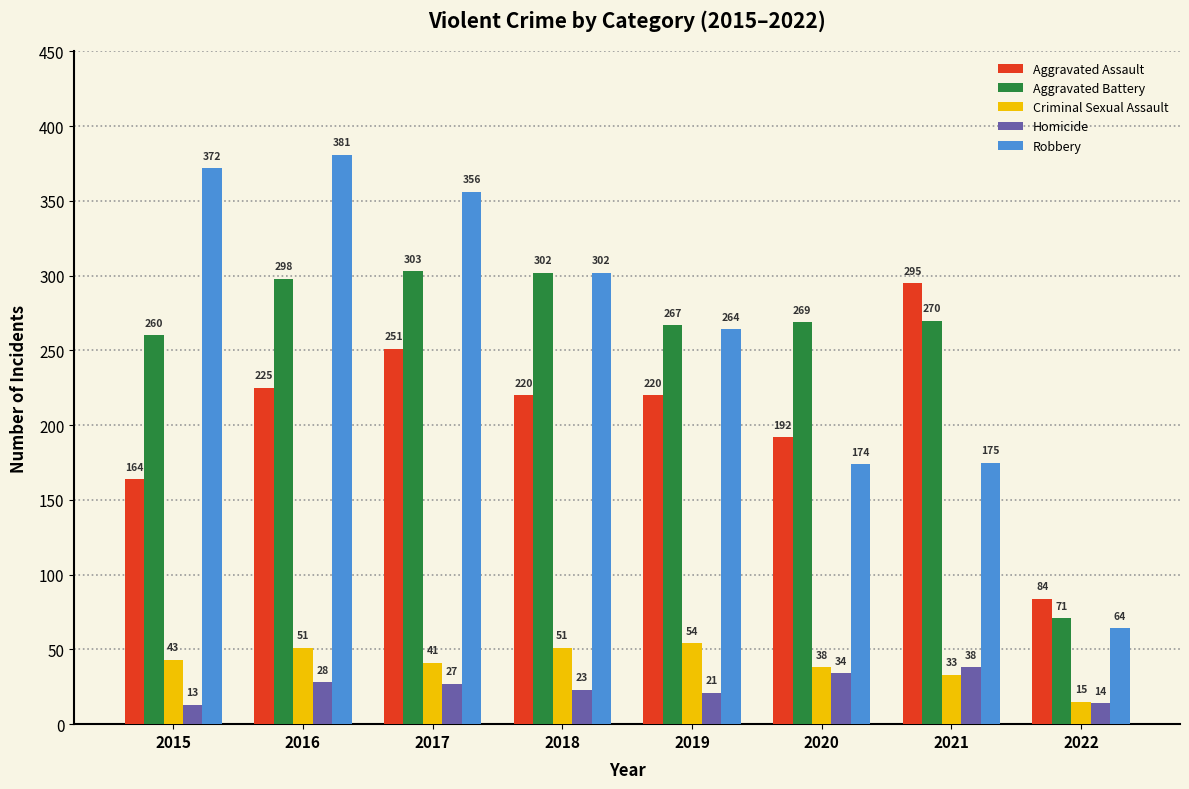

What is the difference between the Aggravated Assault values at 2015 and 2021?

131